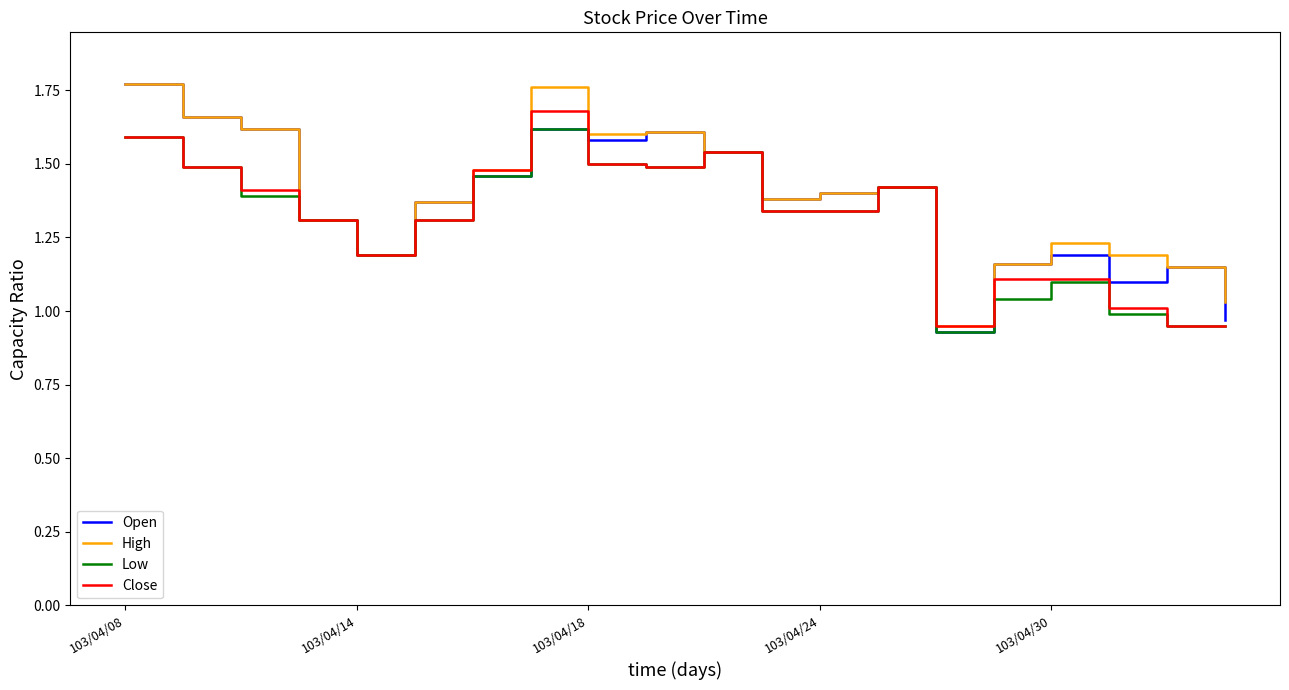

True or false: Close and Low cross at least once.

False